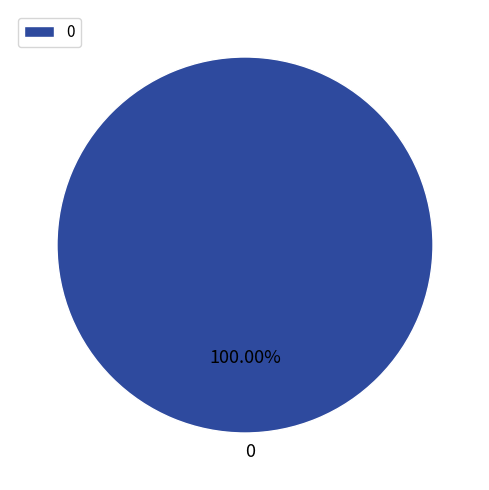

Is there a majority slice in this chart?

Yes